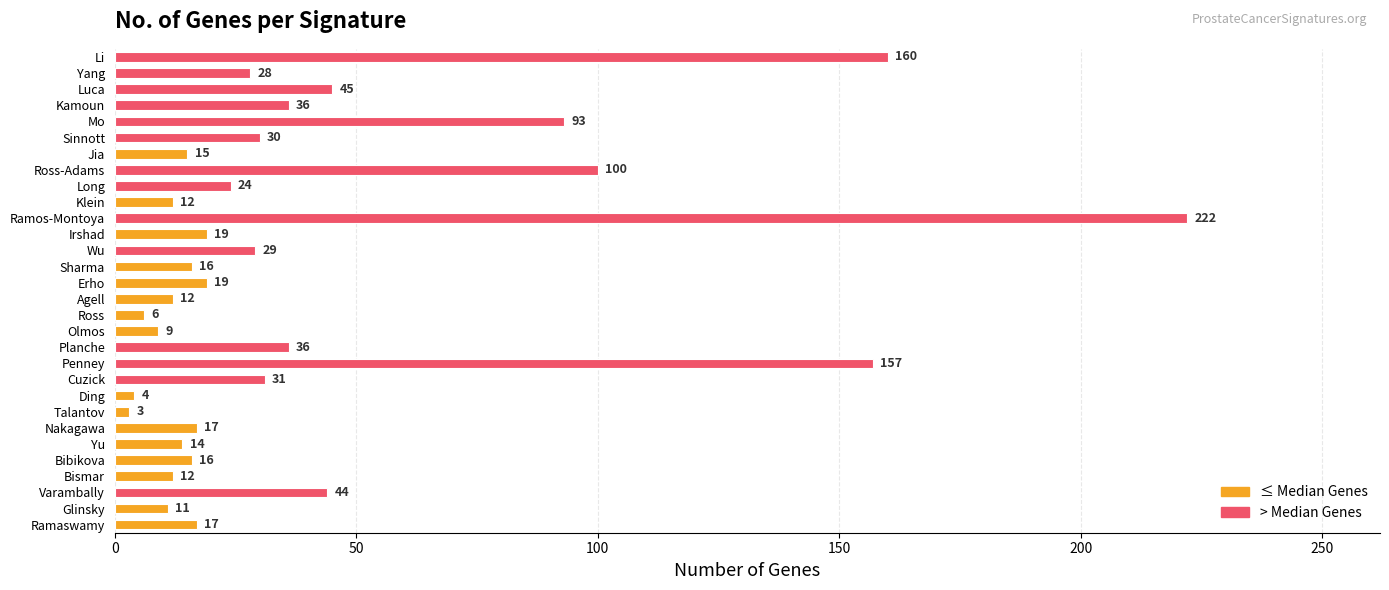

What is the change in value from Klein to Sinnott?

+18